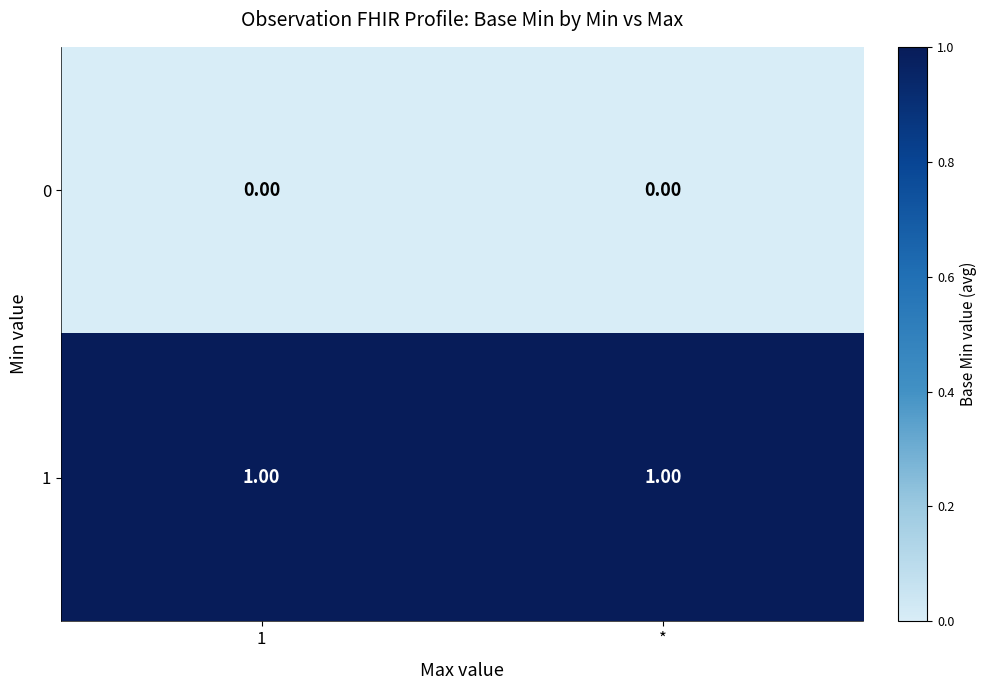

Rank the series at * from lowest to highest value.

0, 1